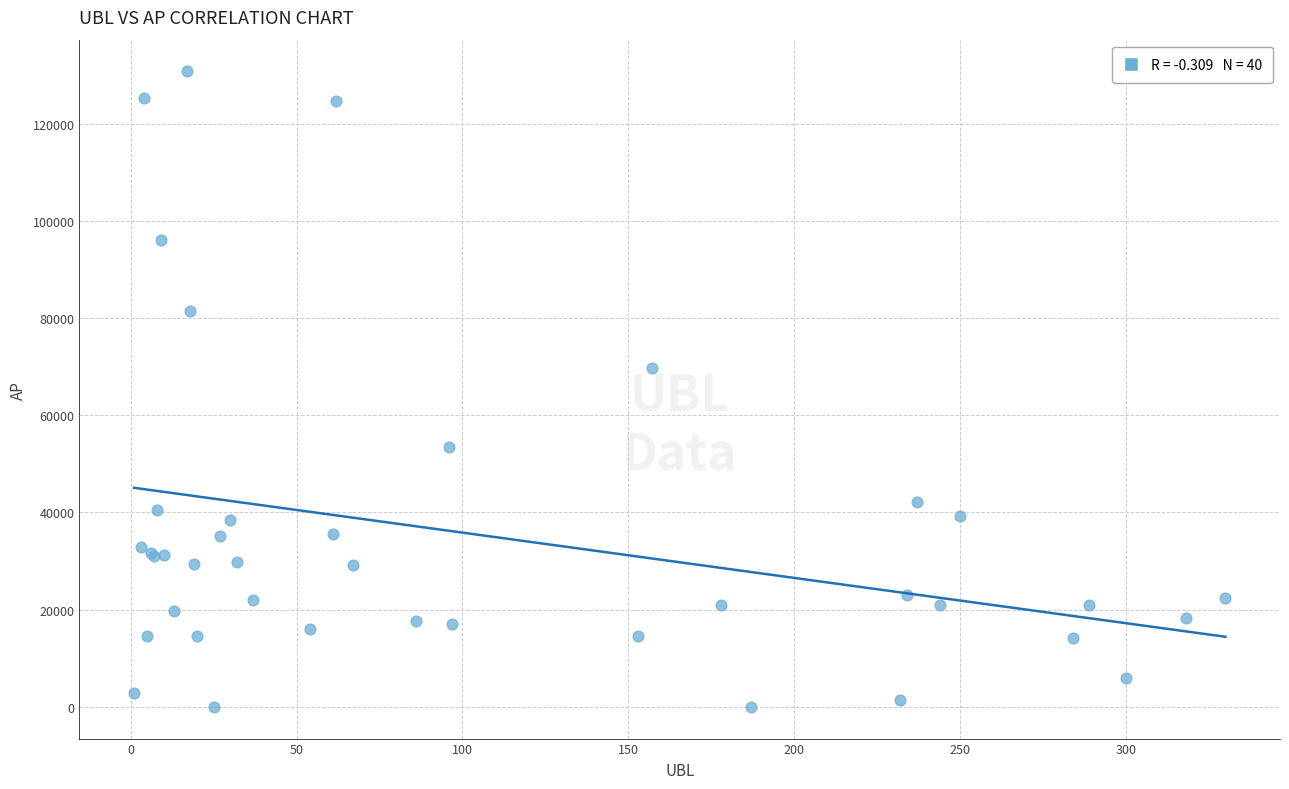

What Y value in the scatter plot is closest to 65364?

69805